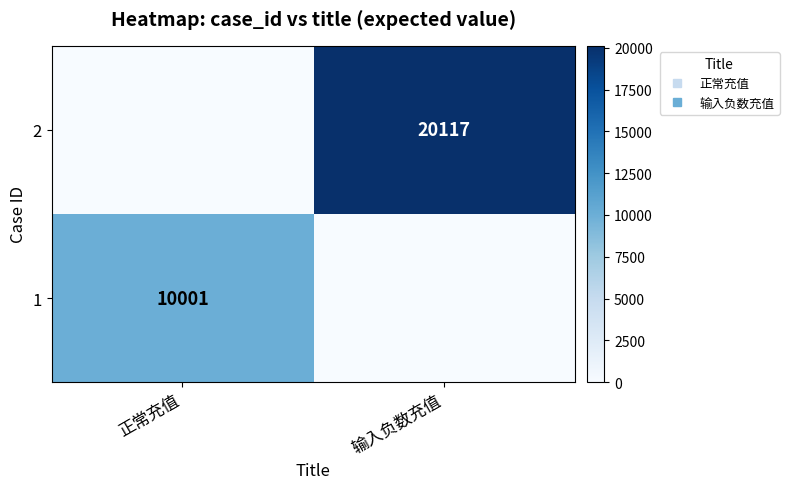

What is the spread (max minus min) of values at 输入负数充值?

20117